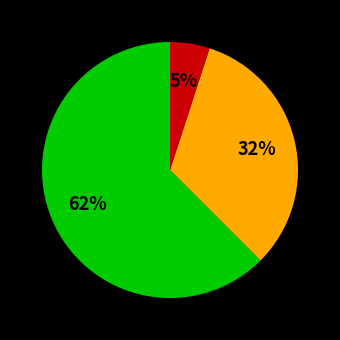

To the nearest percent, what is the average slice percentage?

33%